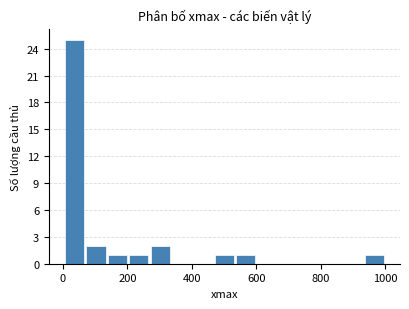

Around what value on the x-axis is the tallest bar? Give the approximate position of its centre, as read against the axis.

40